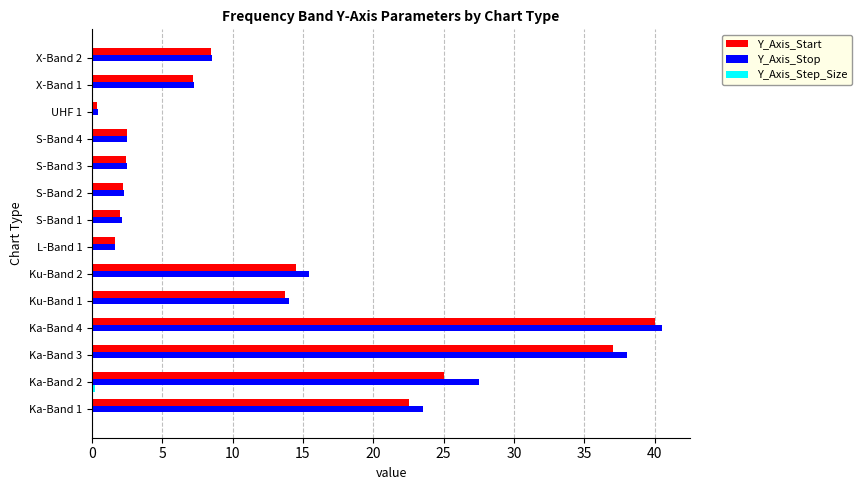

At which label is Y_Axis_Stop closest to 20?

Ka-Band 1